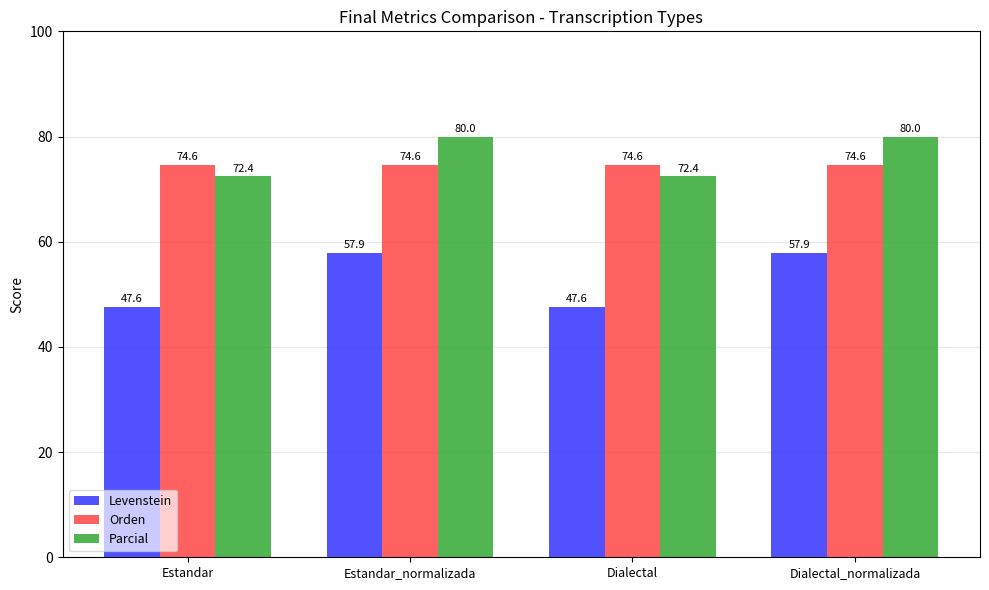

Which series has the largest total across all categories?

Parcial